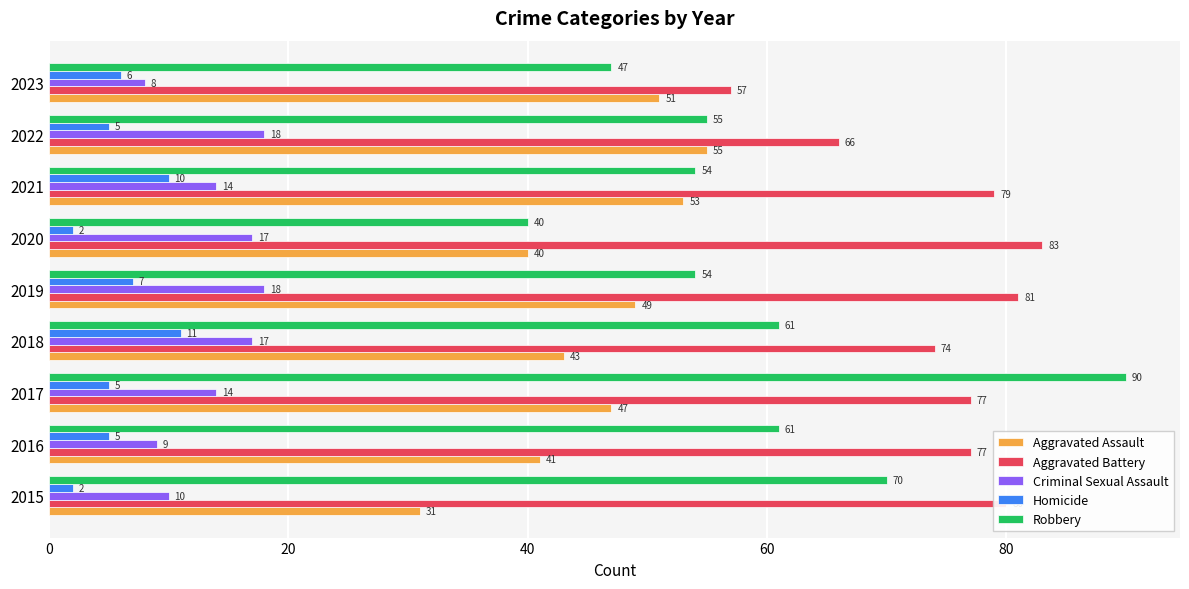

Where is Homicide nearest to the value 6?

2023